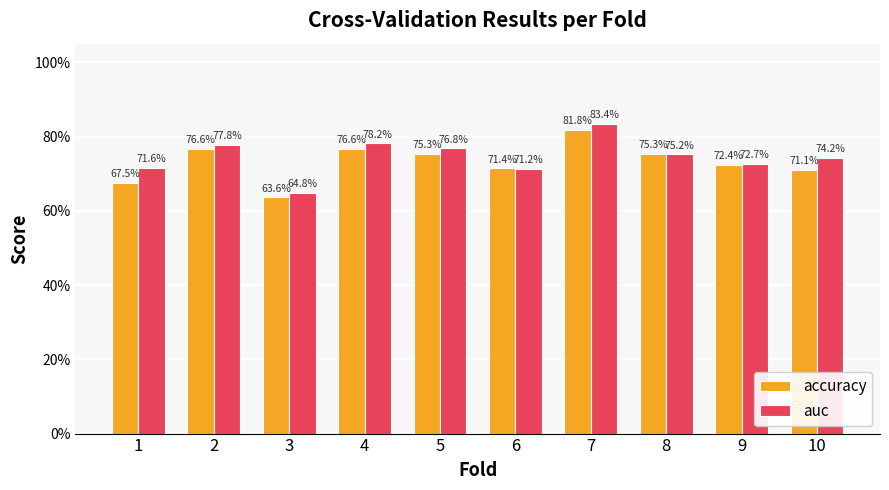

List the labels in order of accuracy value, largest first.

7, 2, 4, 5, 8, 9, 6, 10, 1, 3